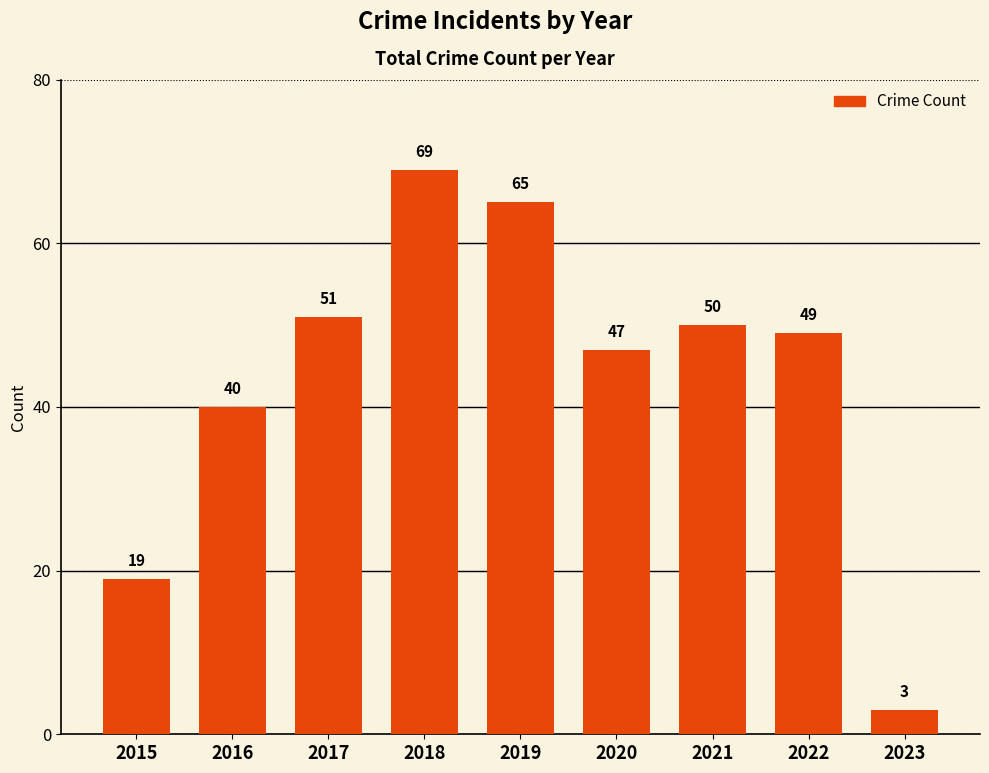

The value at 2018 is 97. True or false?

False